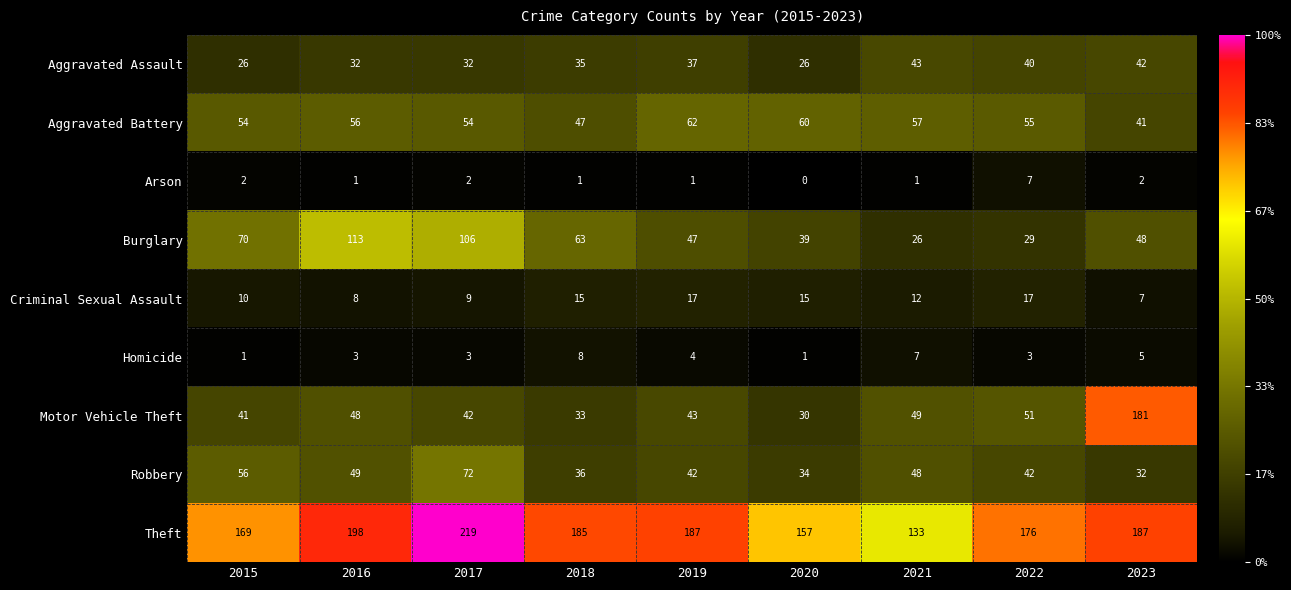

At how many categories does at least one series exceed 149?

8